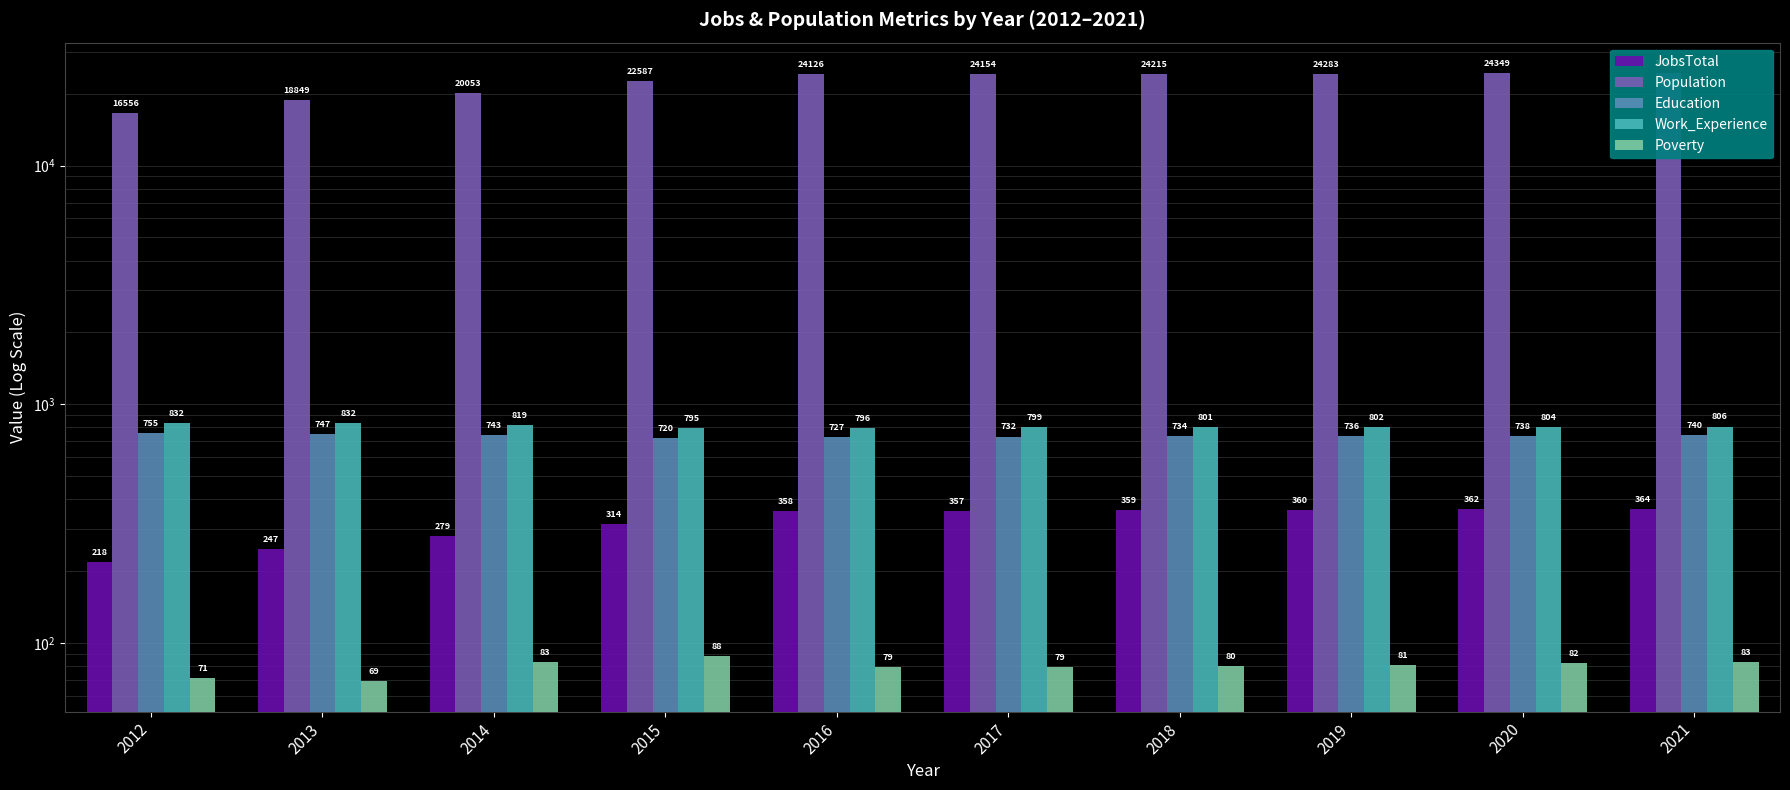

Reading left to right, transcribe all the data shown in this chart.

JobsTotal: 2012=218	2013=247	2014=279	2015=314	2016=358	2017=357	2018=359	2019=360	2020=362	2021=364
Population: 2012=16556	2013=18849	2014=20053	2015=22587	2016=24126	2017=24154	2018=24215	2019=24283	2020=24349	2021=24416
Education: 2012=755	2013=747	2014=743	2015=720	2016=727	2017=732	2018=734	2019=736	2020=738	2021=740
Work_Experience: 2012=832	2013=832	2014=819	2015=795	2016=796	2017=799	2018=801	2019=802	2020=804	2021=806
Poverty: 2012=71	2013=69	2014=83	2015=88	2016=79	2017=79	2018=80	2019=81	2020=82	2021=83